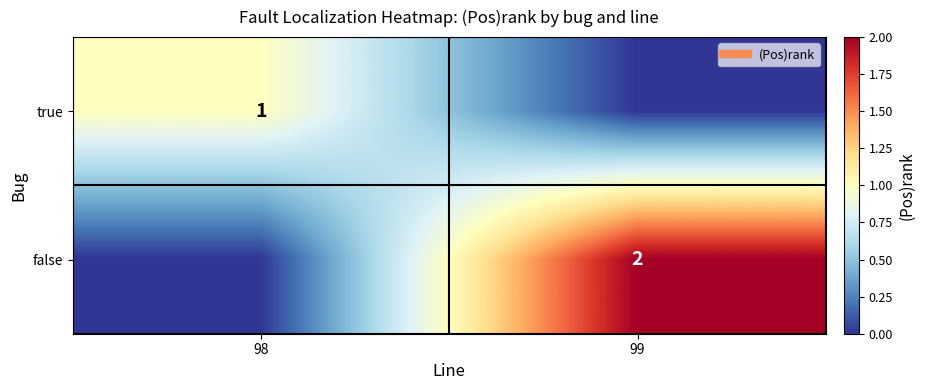

Rank the series at 98 from highest to lowest value.

true, false